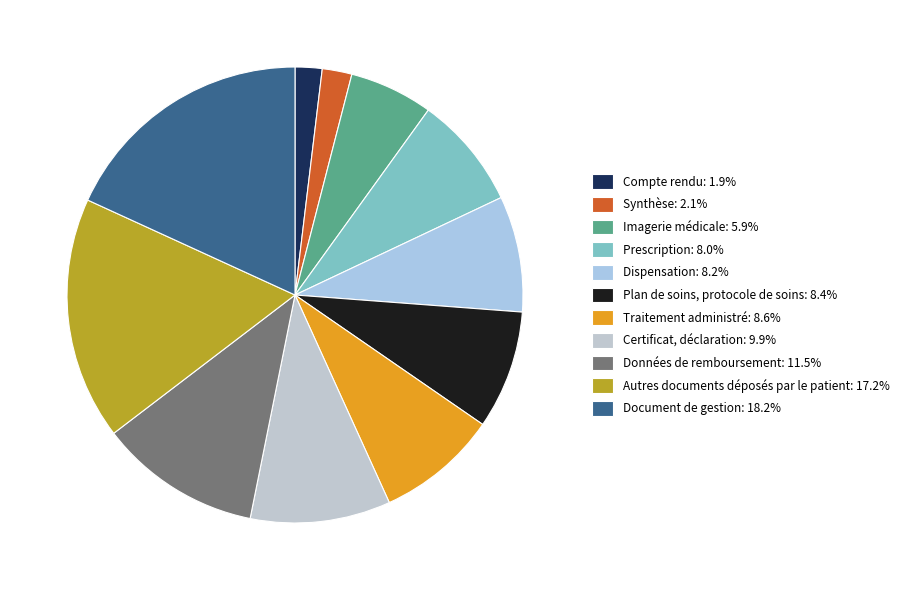

To the nearest percent, what percentage of the pie is Plan de soins, protocole de soins?

8%